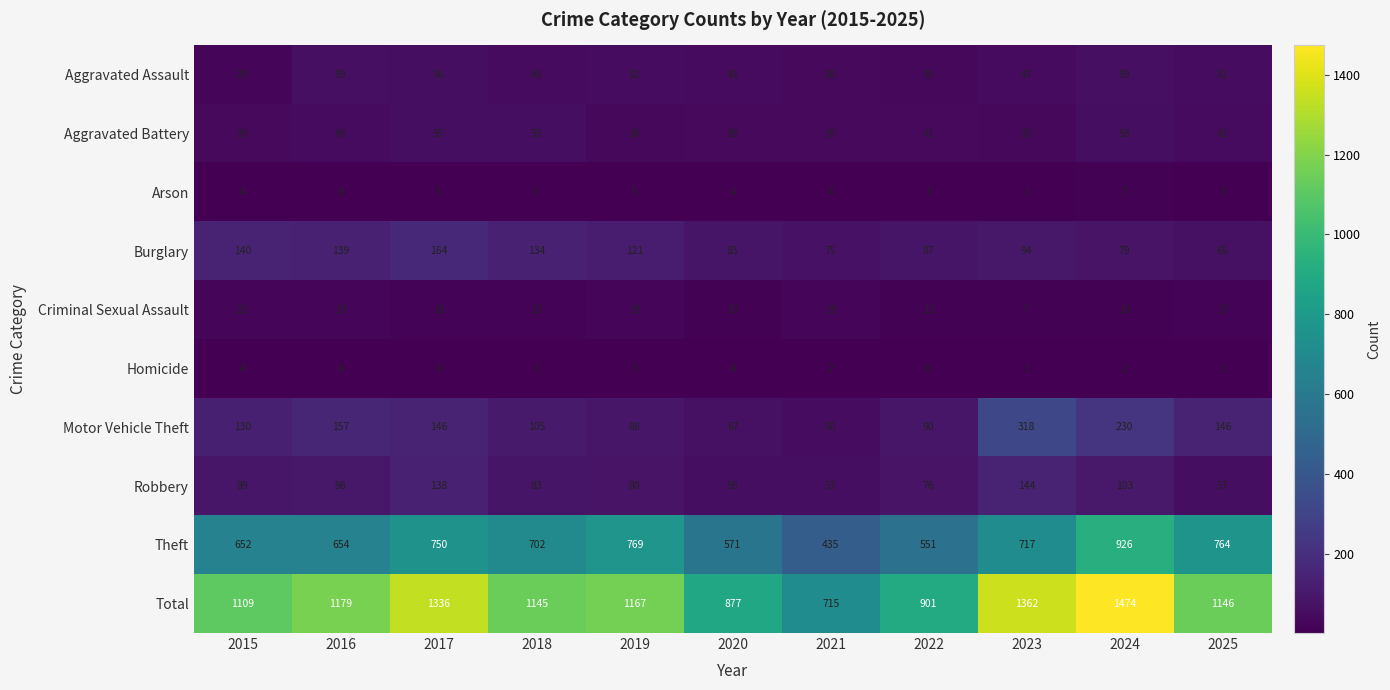

Is it true that Aggravated Battery equals 17 at 2018?

False